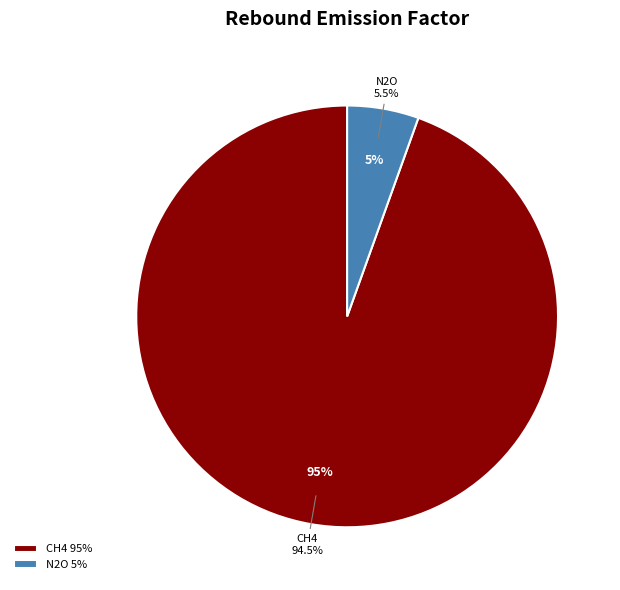

To the nearest percent, what percentage of the pie is CH4?

95%